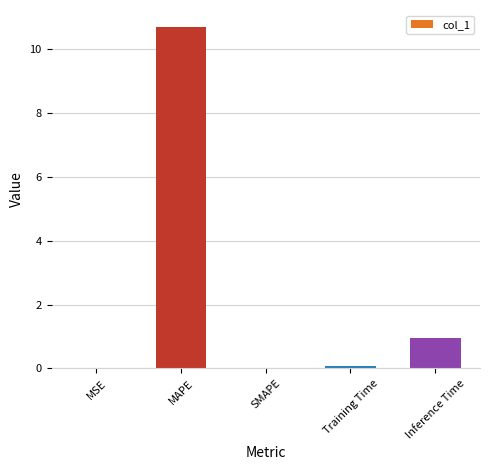

The chart shows a value of 0.1 at Training Time. True or false?

True